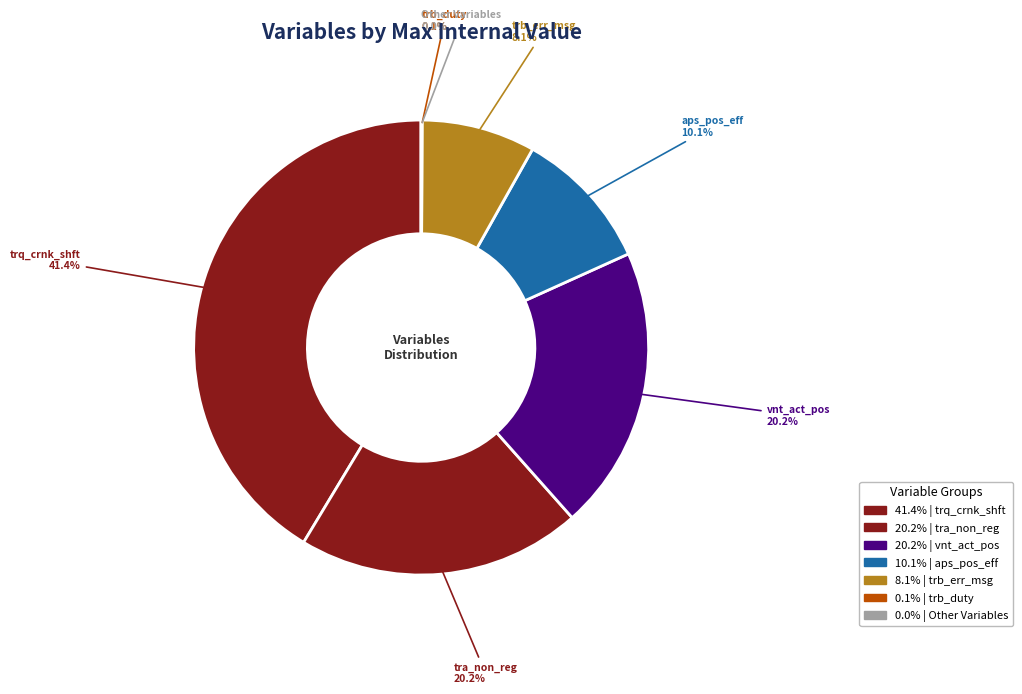

Which category has the biggest portion of the pie?

trq_crnk_shft